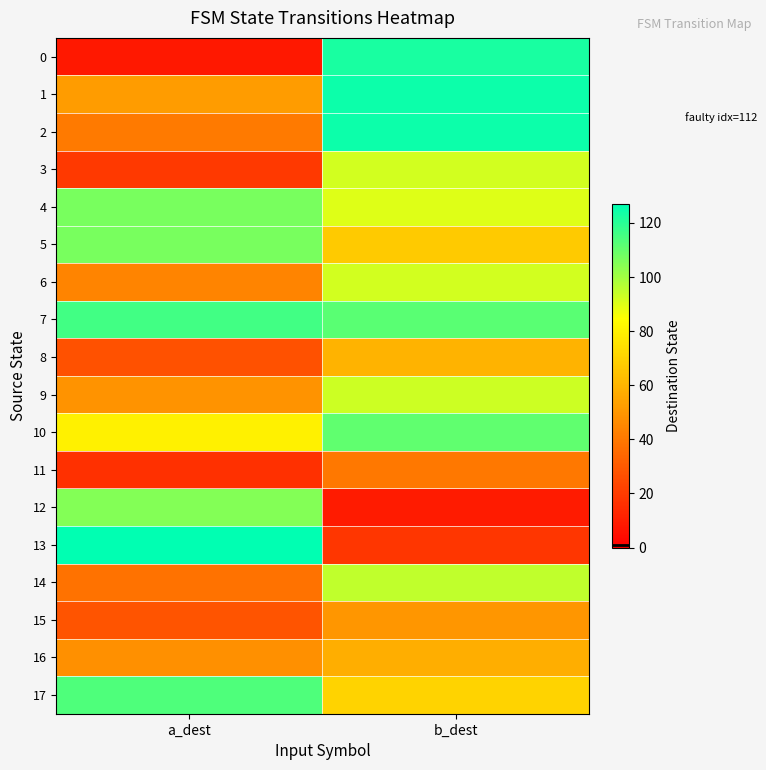

Rank the series by their maximum value, from highest to lowest.

13, 1, 2, 0, 7, 17, 10, 4, 5, 12, 14, 9, 3, 6, 8, 16, 15, 11